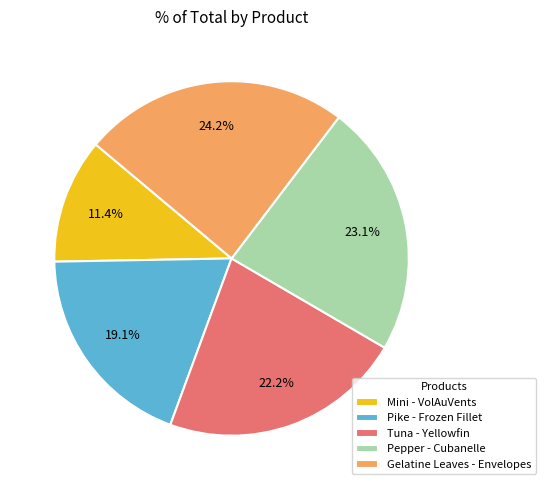

Does any single category account for the majority?

No